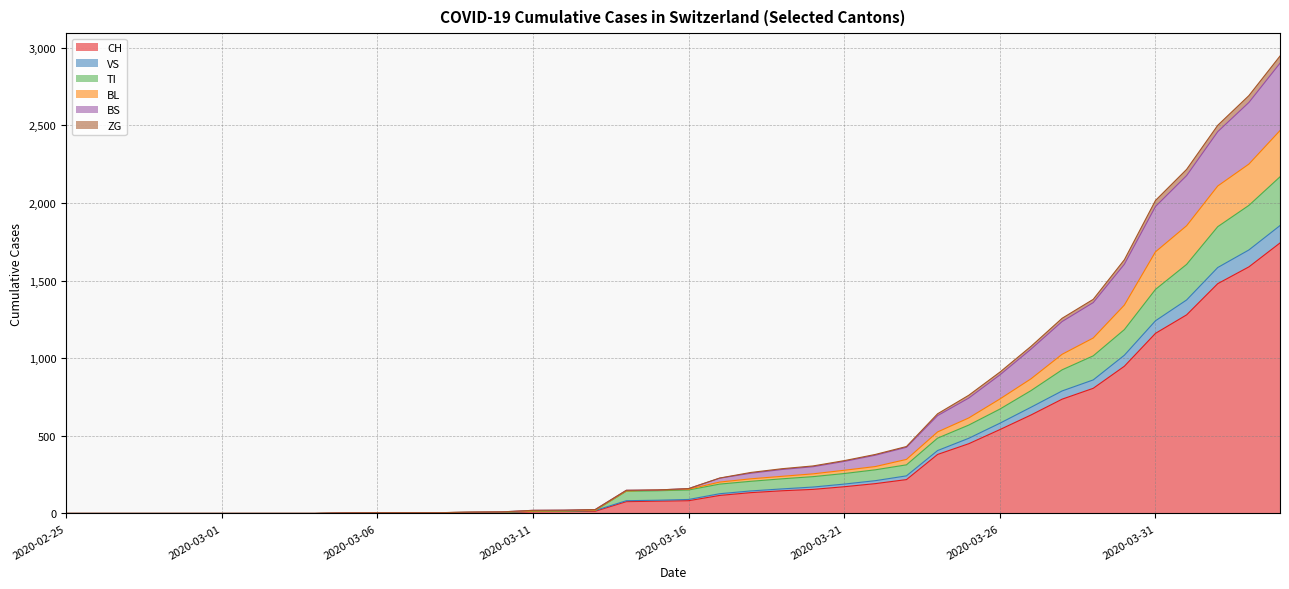

The value of CH at 2020-03-01 is -769. True or false?

False